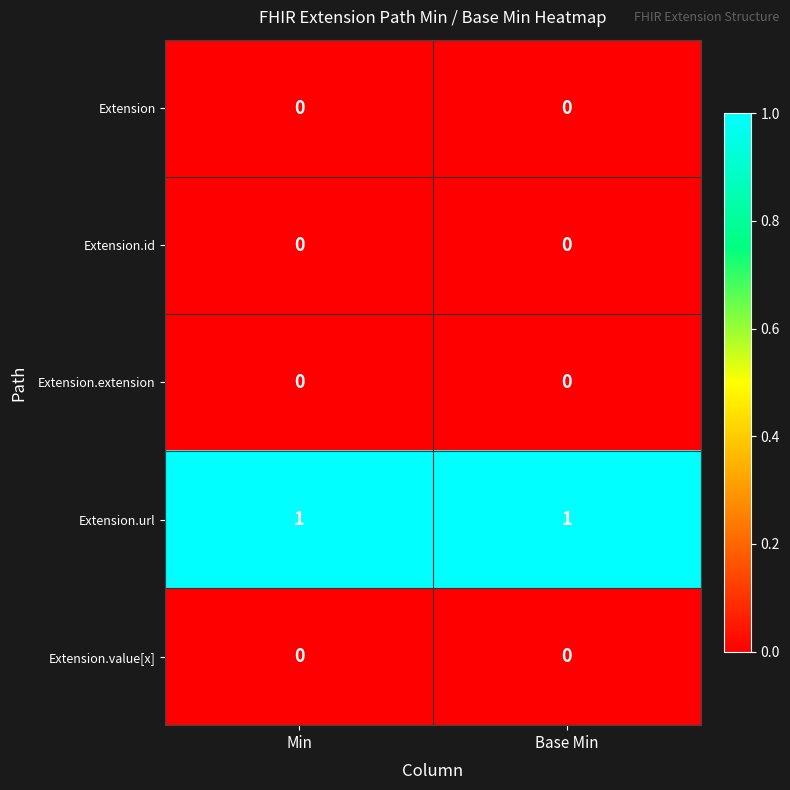

Is it true that Extension equals 0 at Base Min?

True